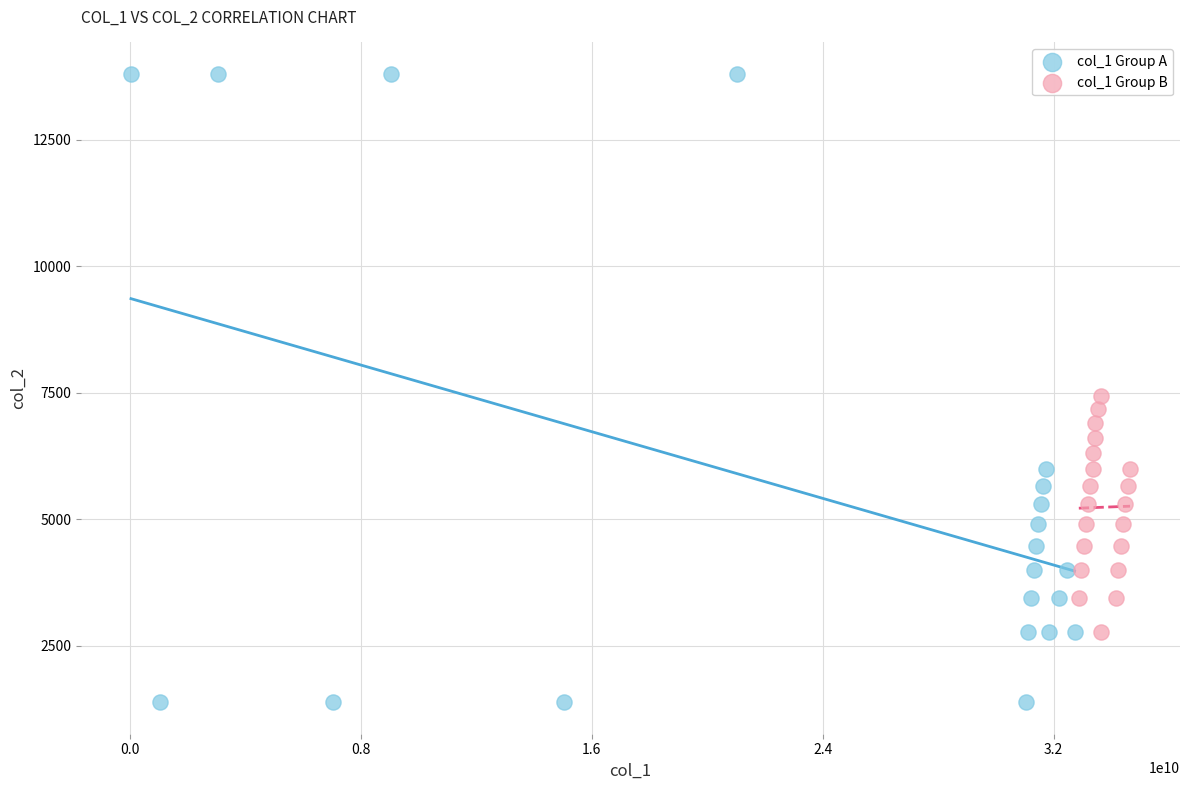

Which series has the widest spread of Y values?

col_1 Group A